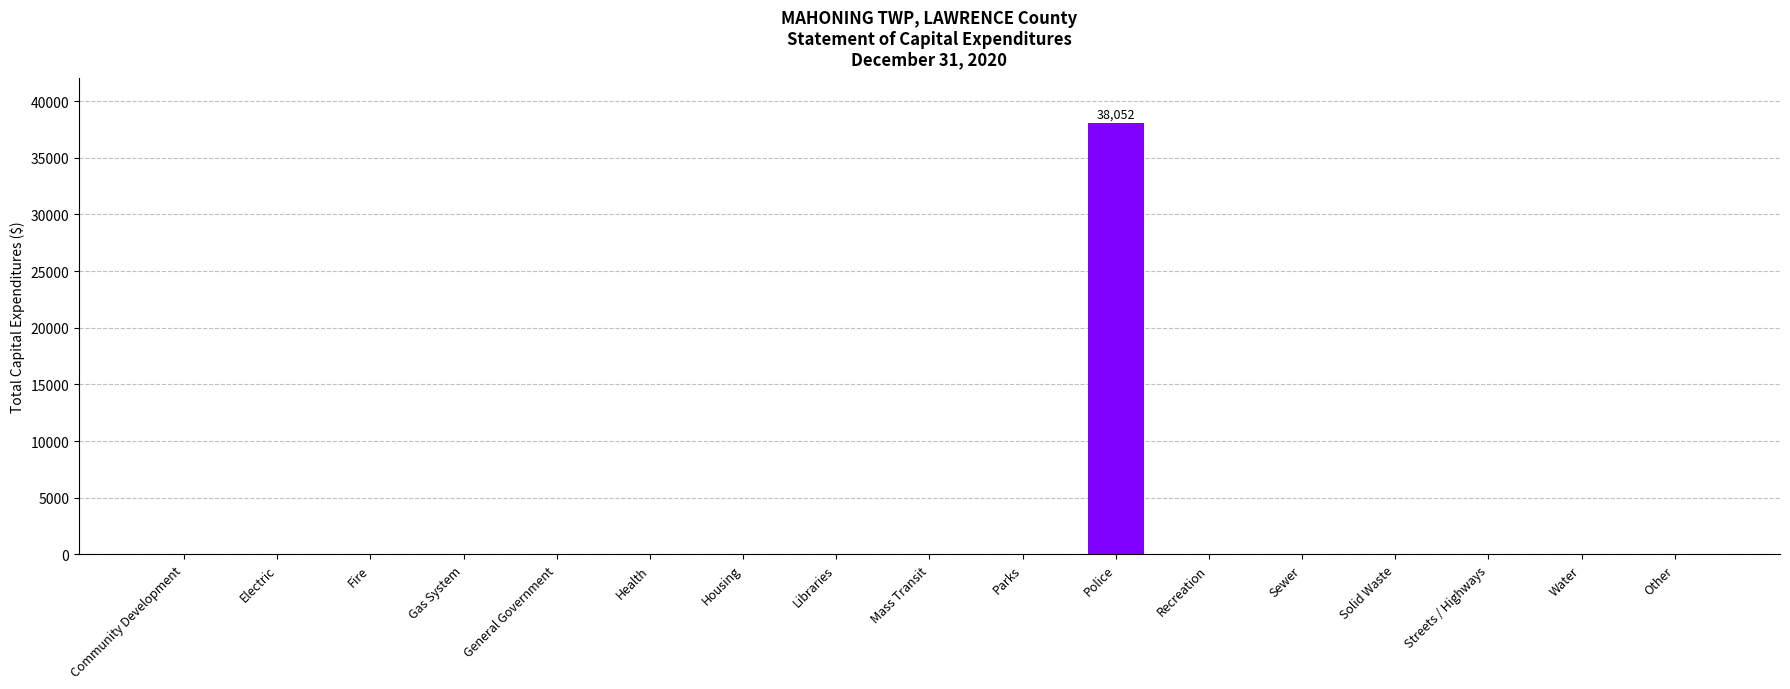

Which label corresponds to the largest value in the chart?

Police